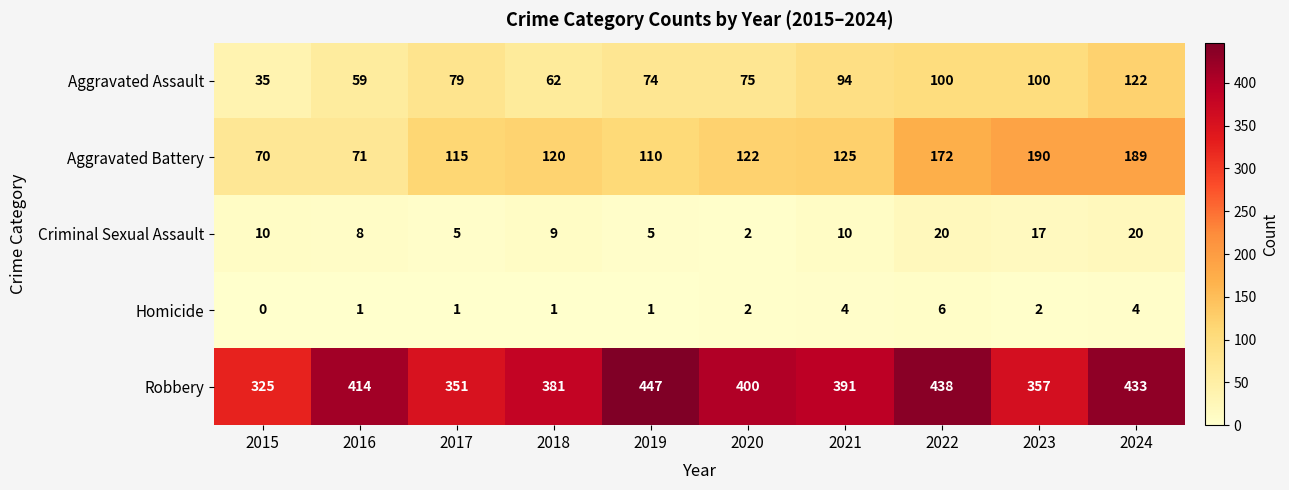

At which category is the sum across all series the highest?

2024